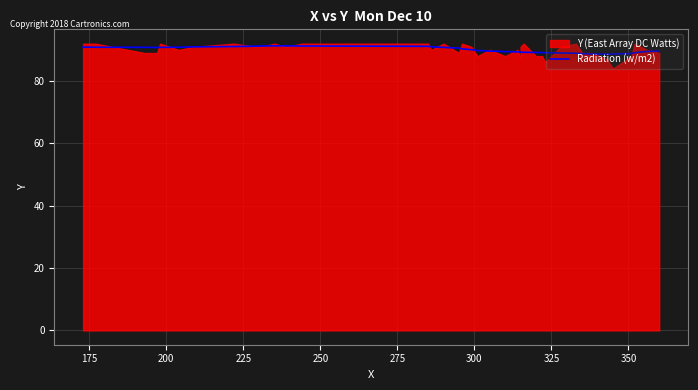

What is the value of the 11th point from the left?

91.3